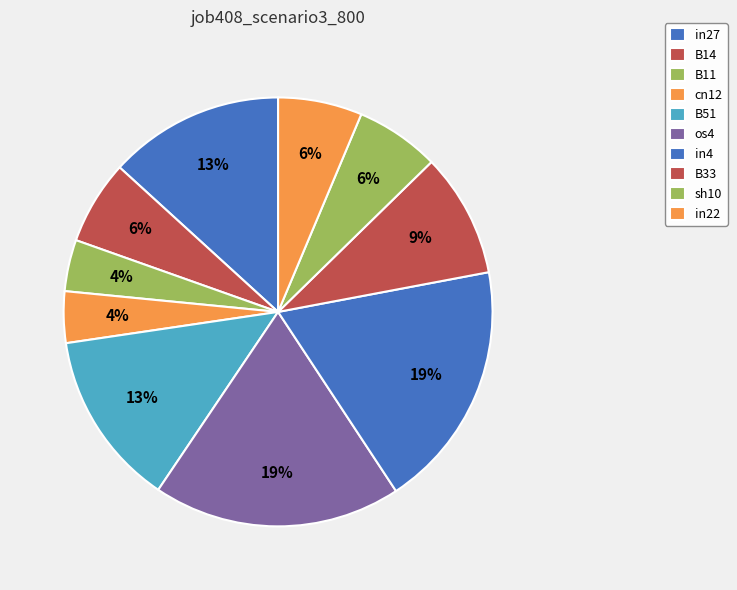

Does in22 represent more than half of the total?

No